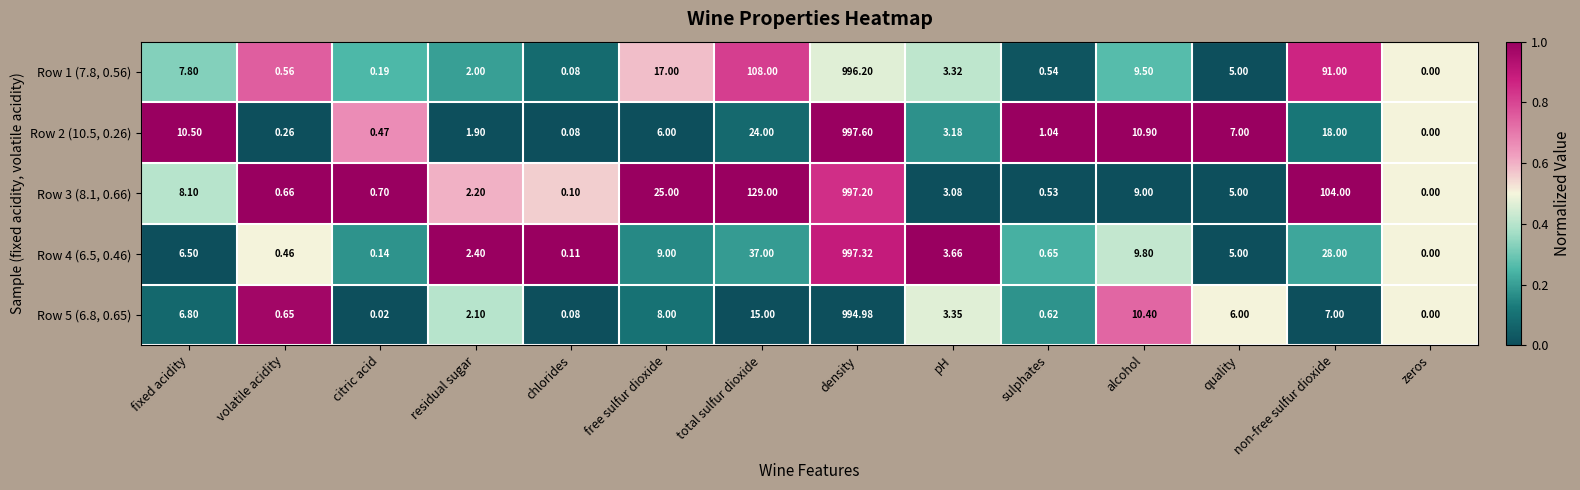

Which series changed the most between residual sugar and density?

Row 2 (10.5, 0.26)